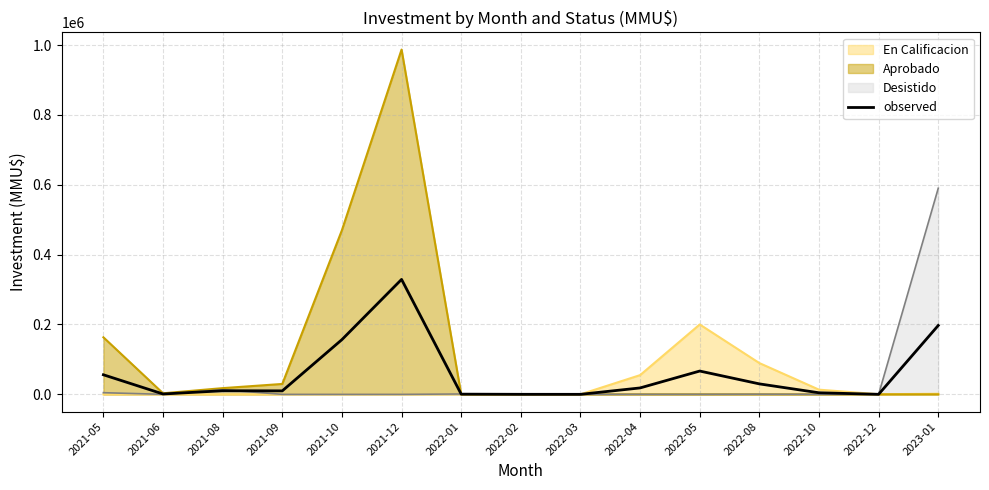

True or false: the data shows 4453.3 at 2022-10.

True